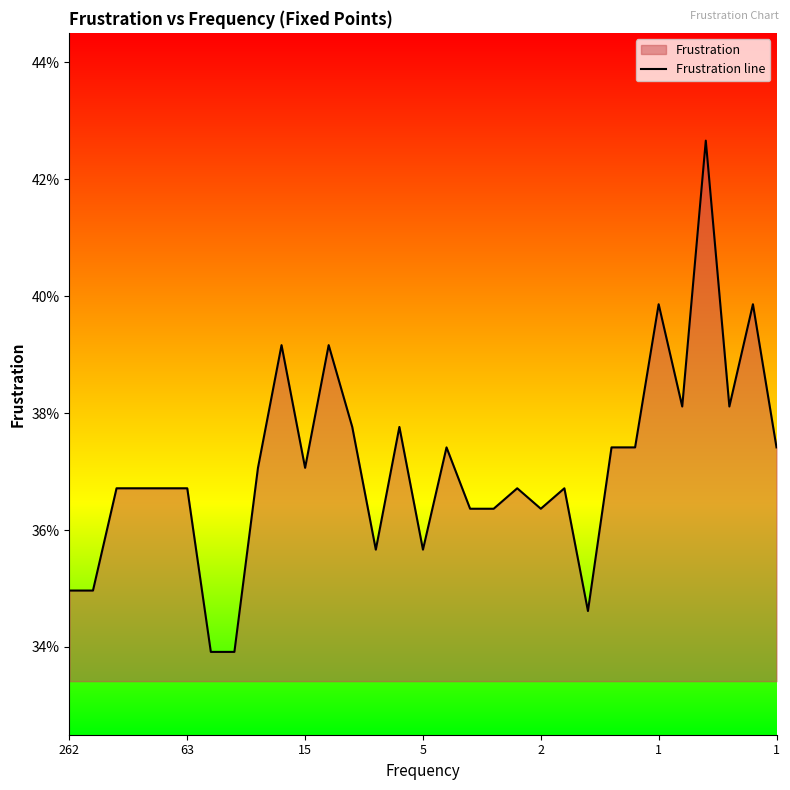

Does the chart display data point markers on the line(s)?

No